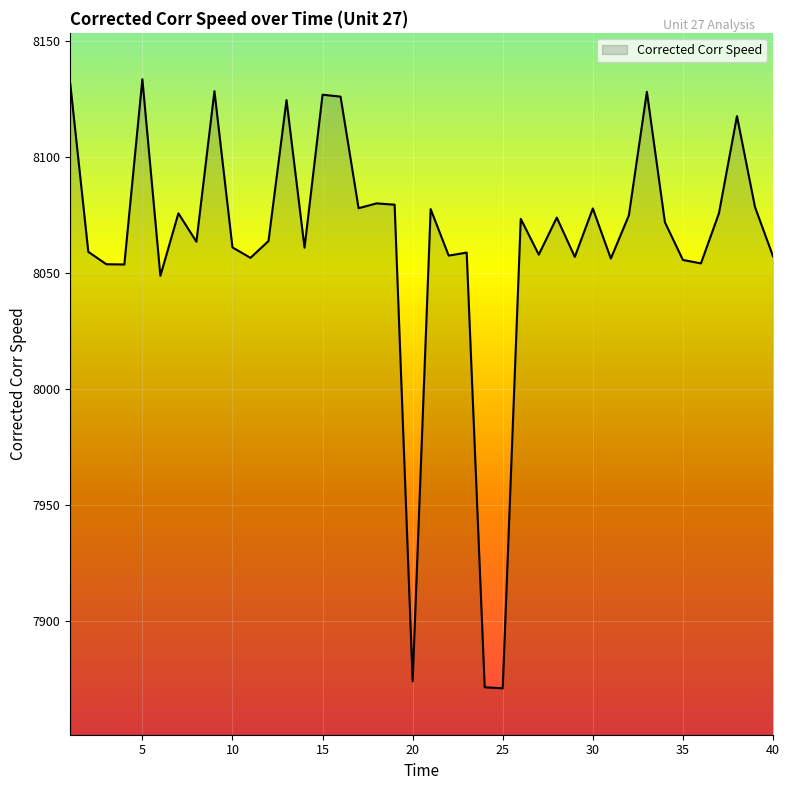

What is the greatest value displayed?

8133.3